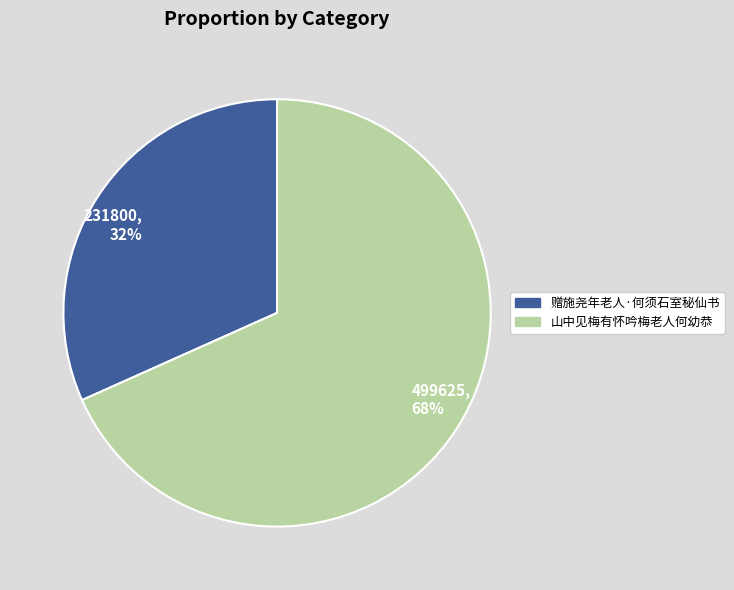

To the nearest percent, what is the average slice percentage?

50%